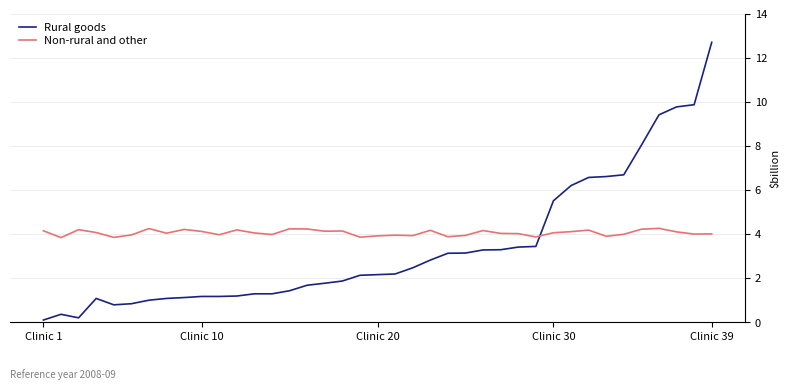

Rank the series by their maximum value, from lowest to highest.

Non-rural and other, Rural goods